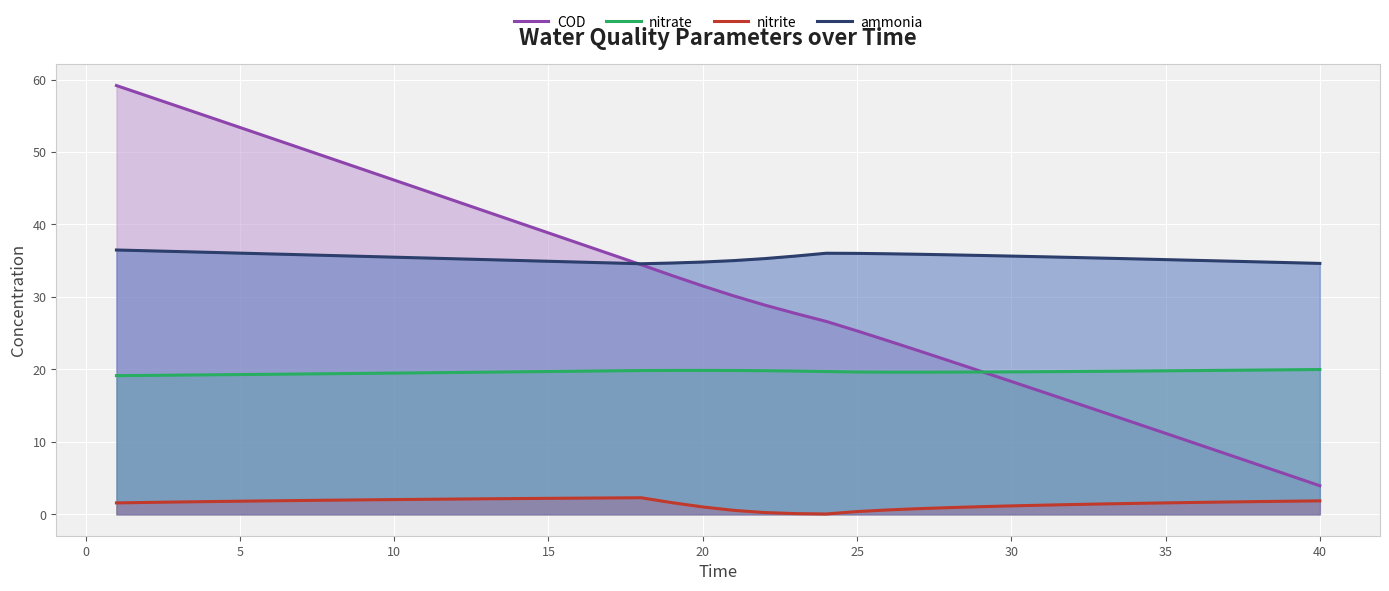

Which series has the widest spread of values?

COD